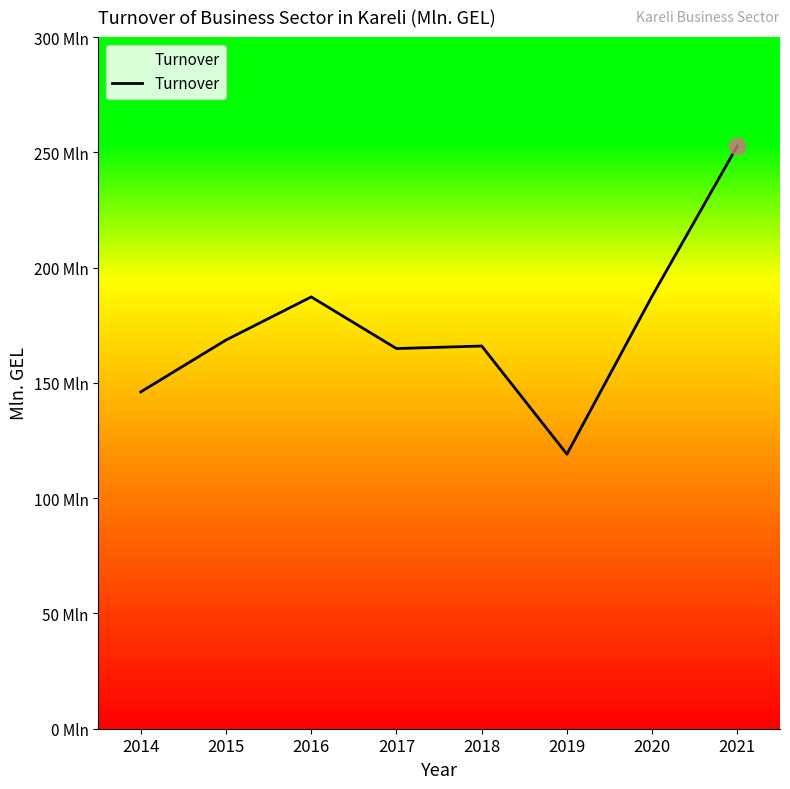

Is this an area chart (filled region under the line)?

Yes